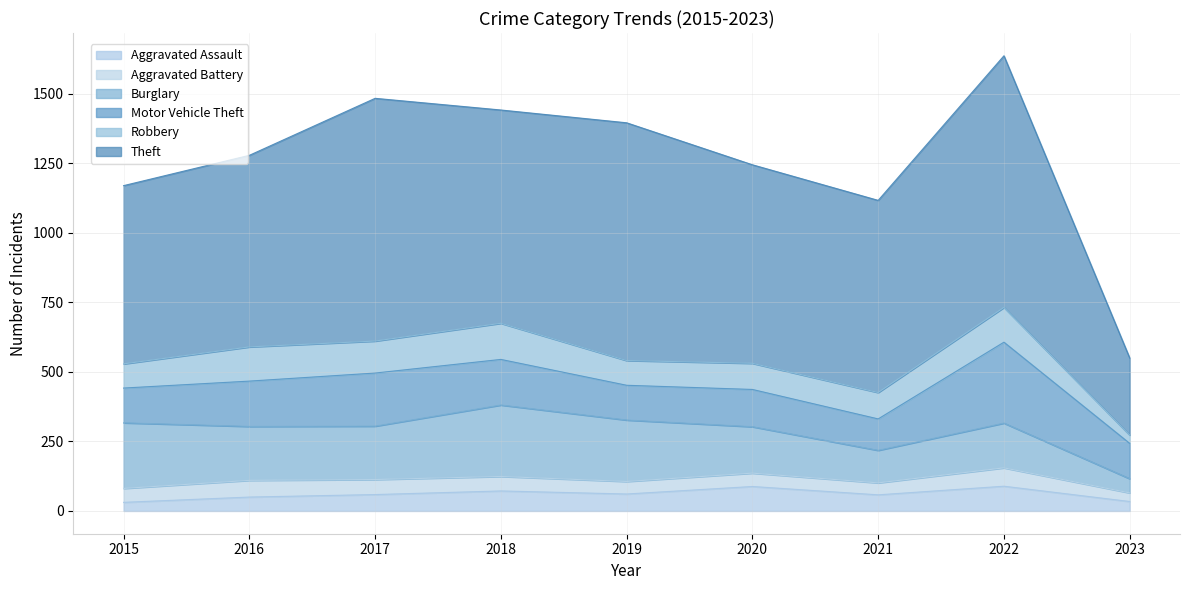

What value does the Aggravated Battery series have at 2020?

48